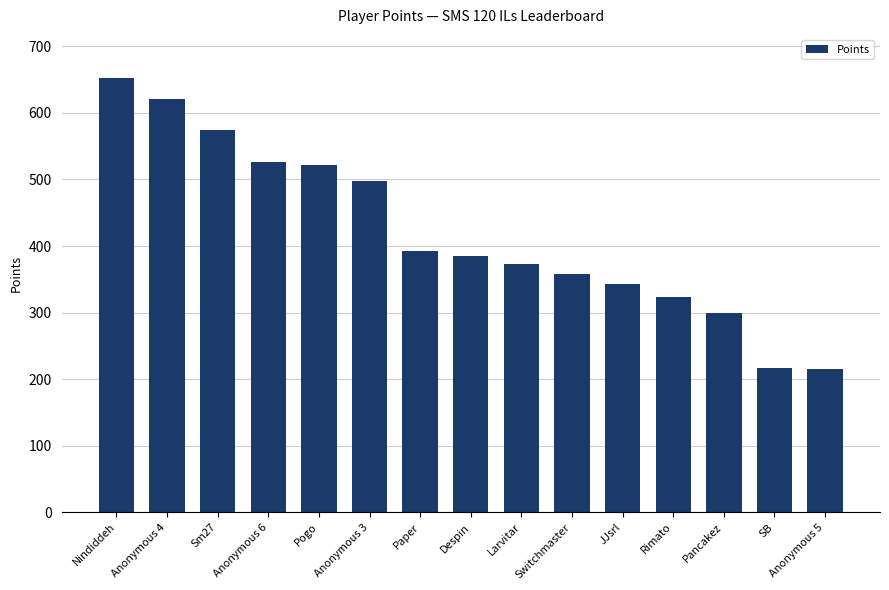

What is the ratio of the value at Anonymous 4 to the value at Larvitar?

1.7